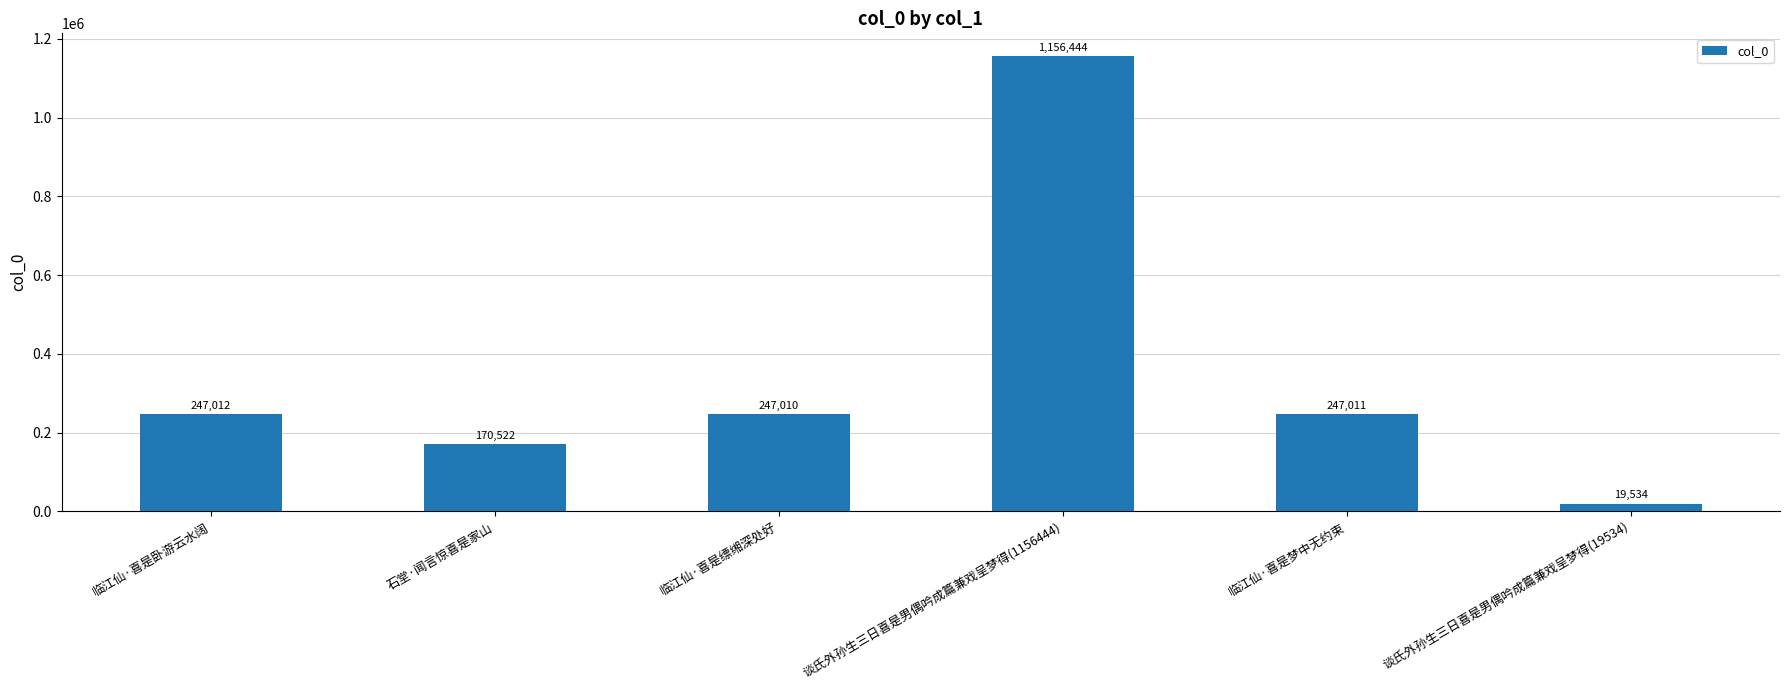

Which category has the lowest value across all series?

谈氏外孙生三日喜是男偶吟成篇兼戏呈梦得(19534)